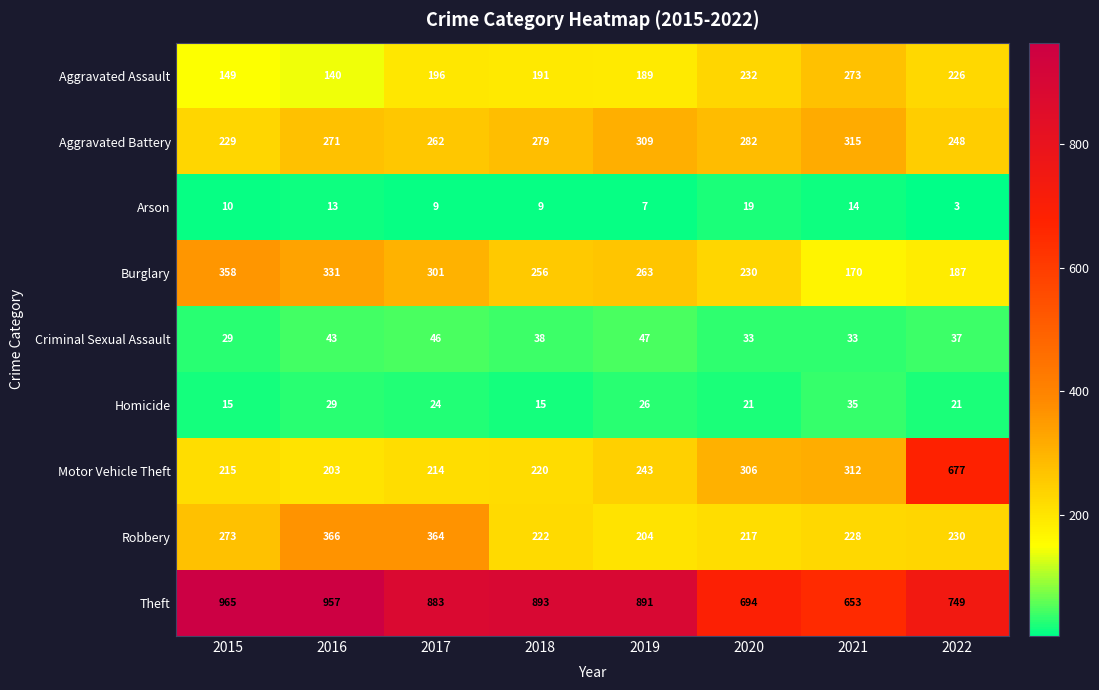

At 2019, list the series in order from largest to smallest.

Theft, Aggravated Battery, Burglary, Motor Vehicle Theft, Robbery, Aggravated Assault, Criminal Sexual Assault, Homicide, Arson